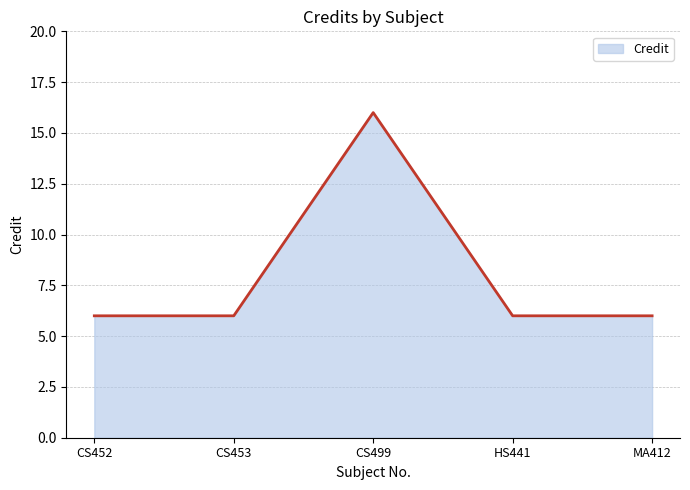

Does the chart display data point markers on the line(s)?

No